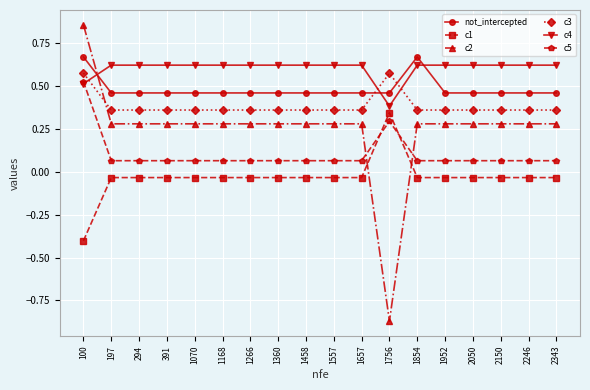

Rank the series by their maximum value, from highest to lowest.

c2, not_intercepted, c4, c3, c5, c1